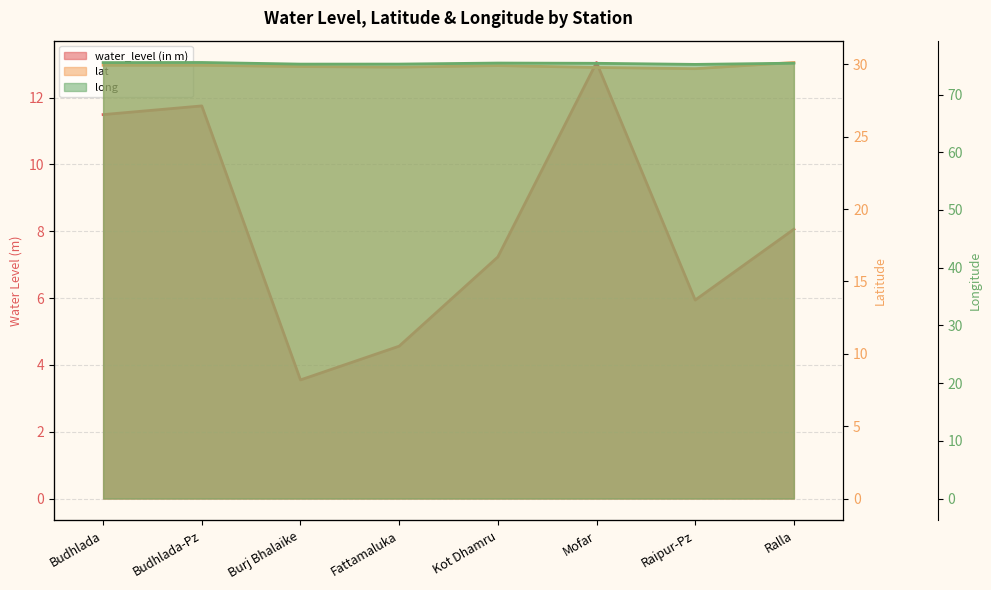

What is the difference between the maximum and minimum values in the water_level (in m) series?

9.5